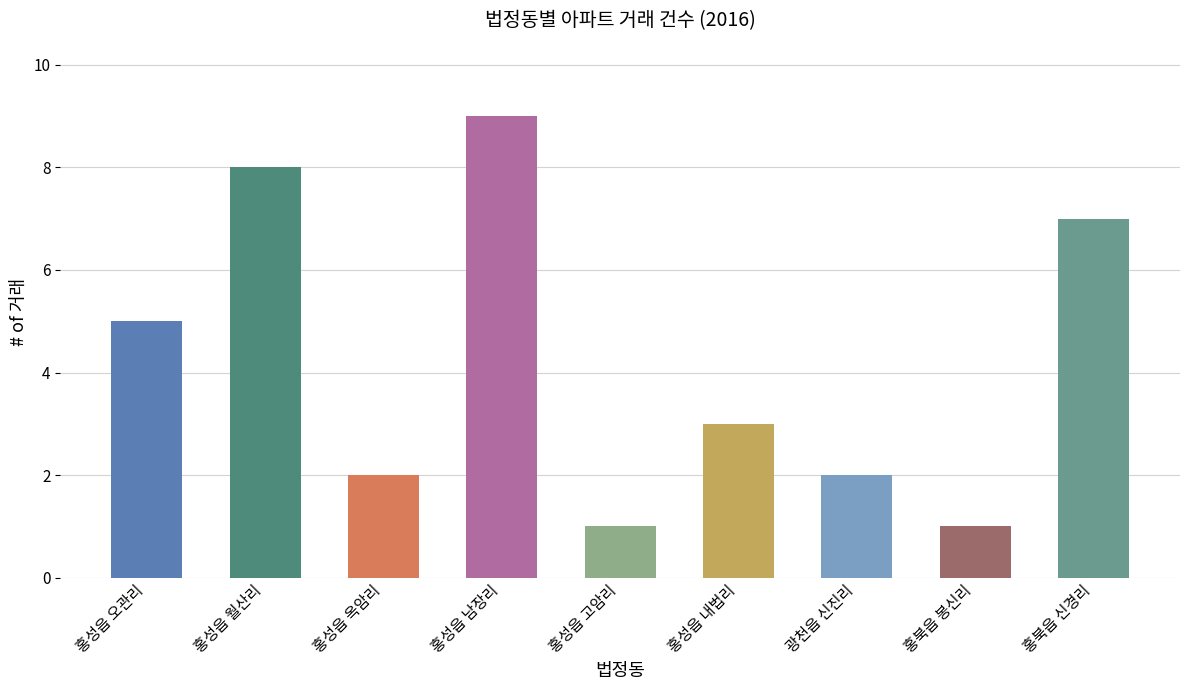

List the labels in order of value, largest first.

홍성읍 남장리, 홍성읍 월산리, 홍북읍 신경리, 홍성읍 오관리, 홍성읍 내법리, 홍성읍 옥암리, 광천읍 신진리, 홍성읍 고암리, 홍북읍 봉신리